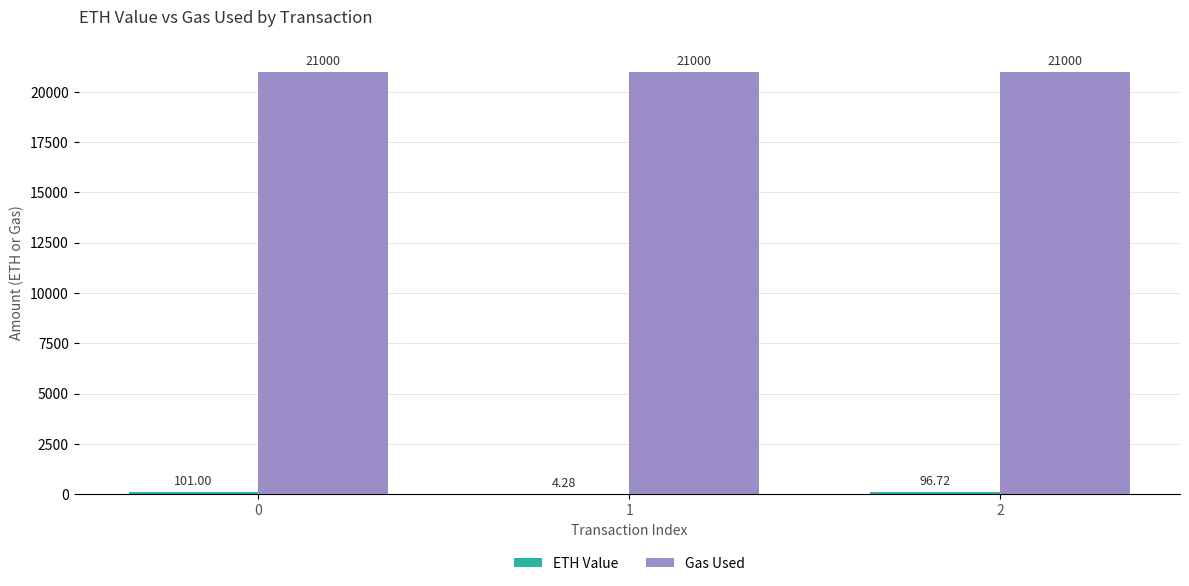

What is the total value across all series at 0?

21101.0